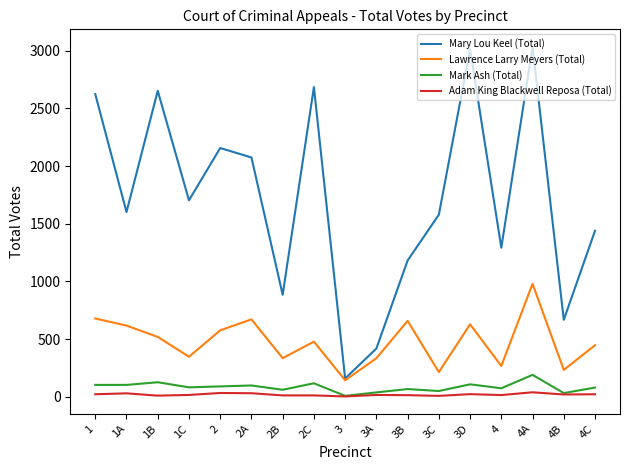

At which category is the sum across all series the highest?

4A